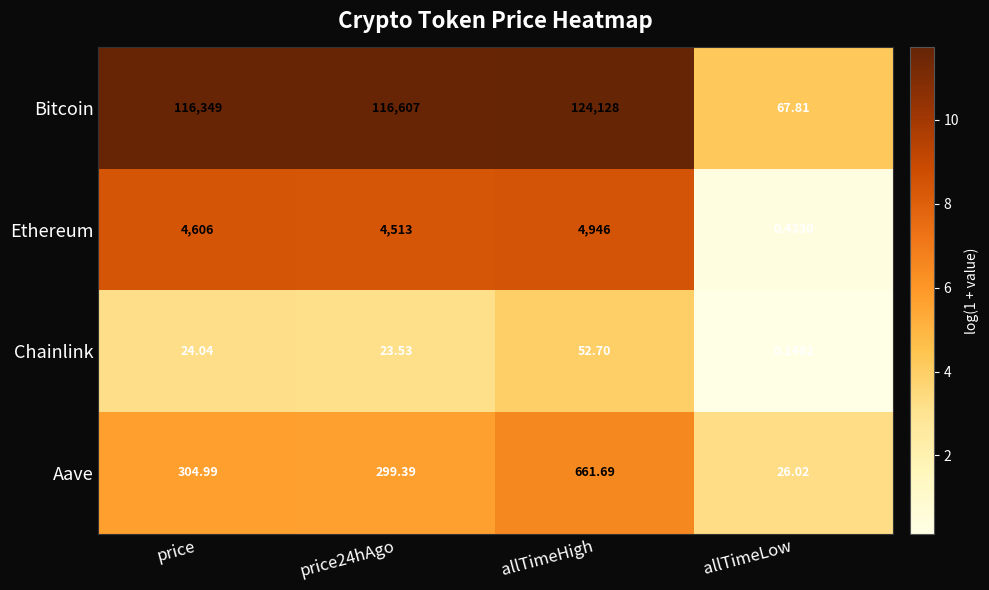

At which label is Chainlink closest to 26?

price